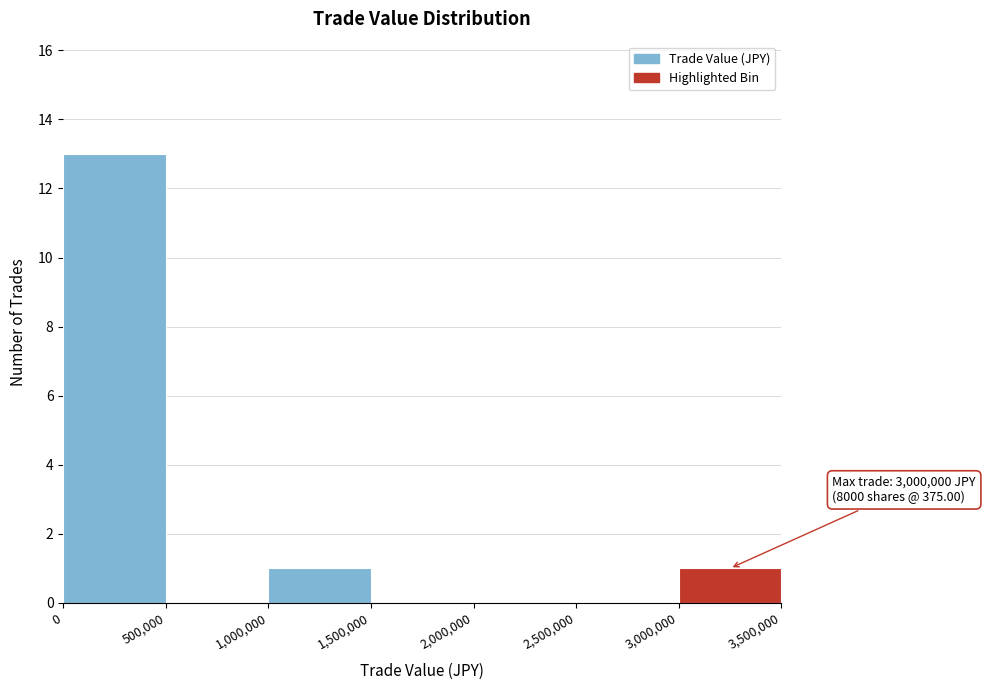

Over which range of the x-axis is the bar tallest?

0 to 500,000